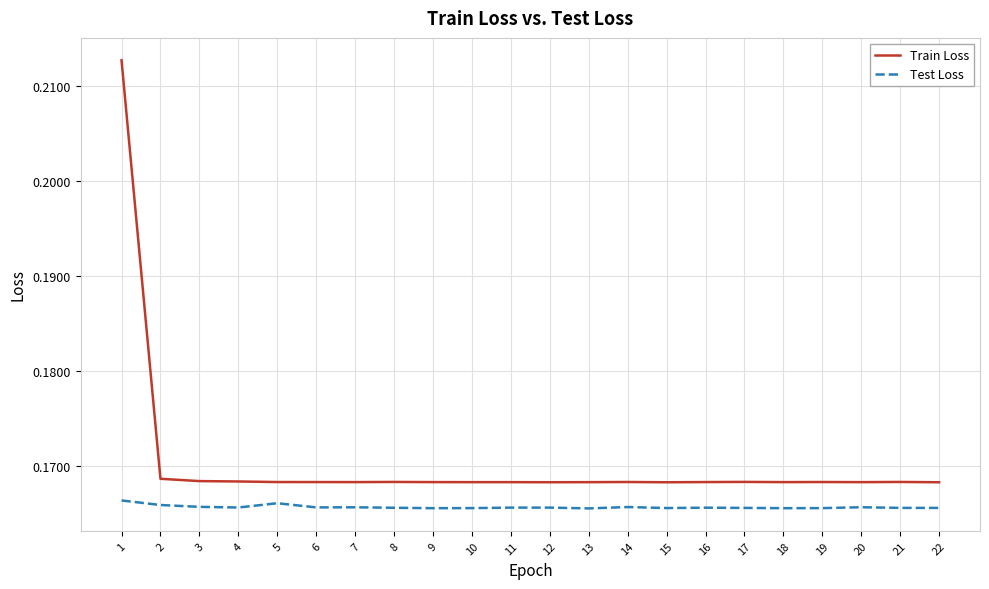

How many lines are shown in the chart?

2